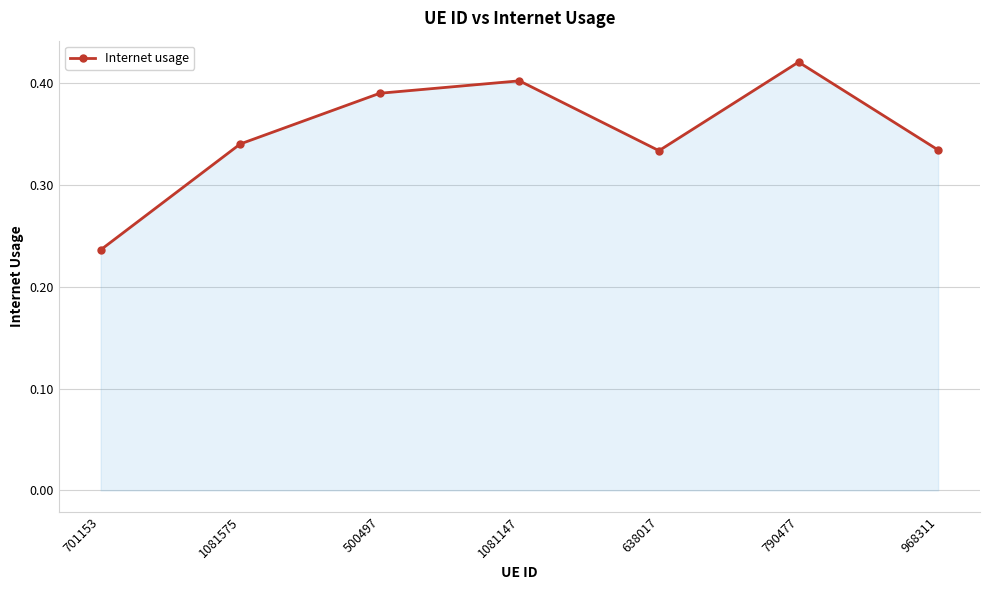

Which category has the highest value across all series?

790477